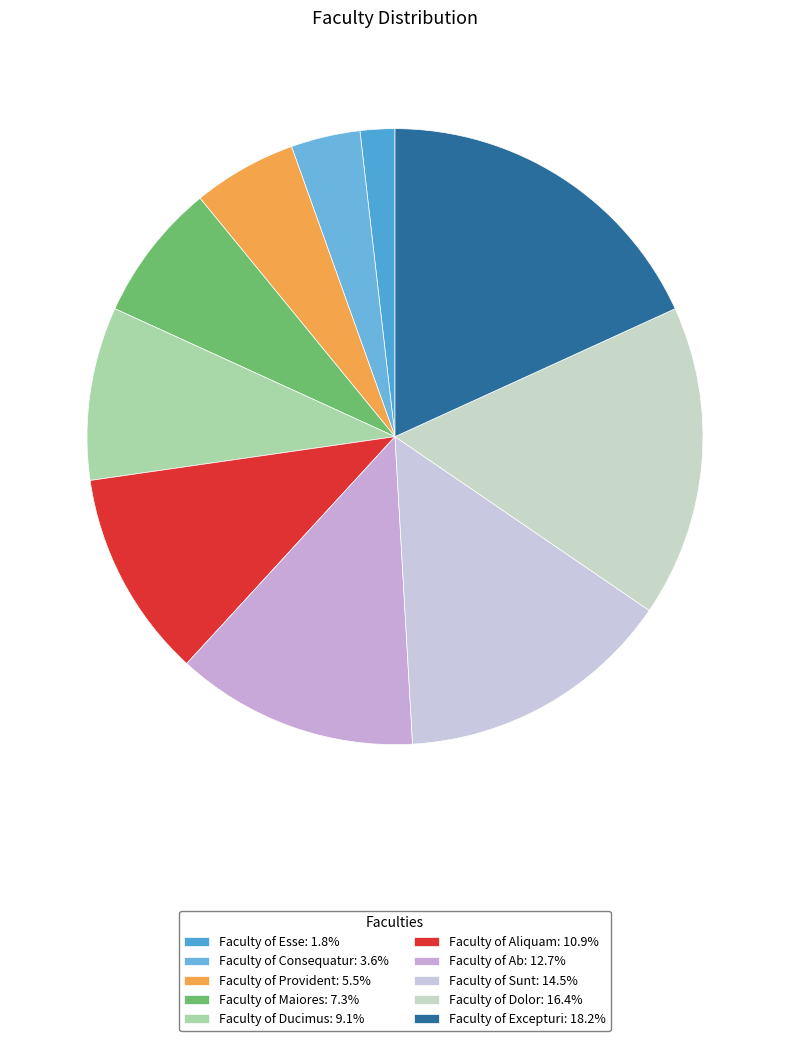

To the nearest percent, what is the difference between the largest and smallest slice percentages?

16%